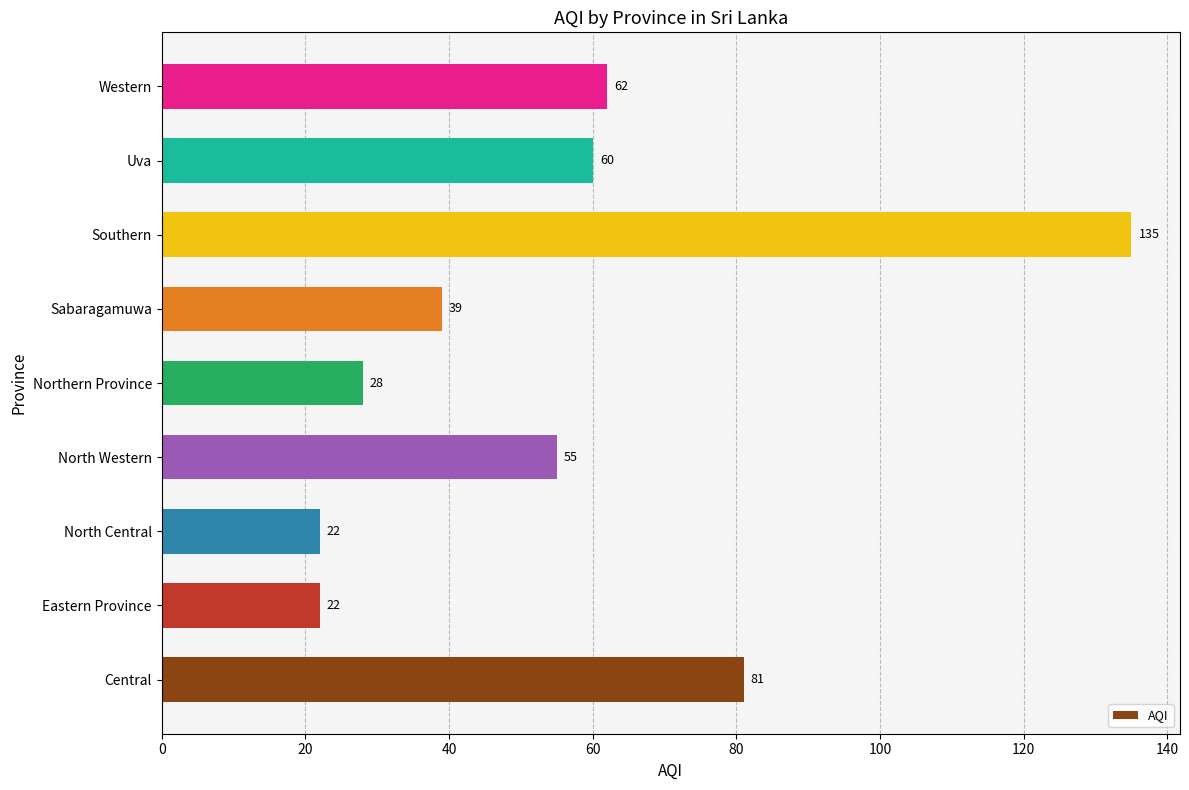

The chart shows a value of 39 at Western. True or false?

False